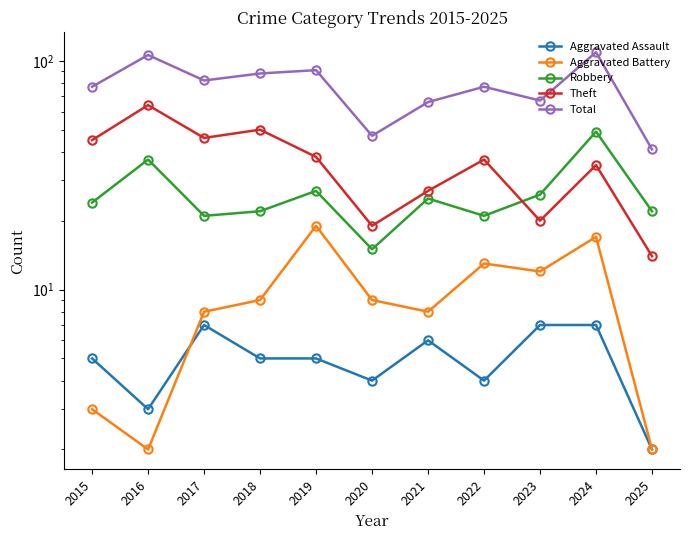

How many interior local peaks does the Aggravated Battery series have?

3